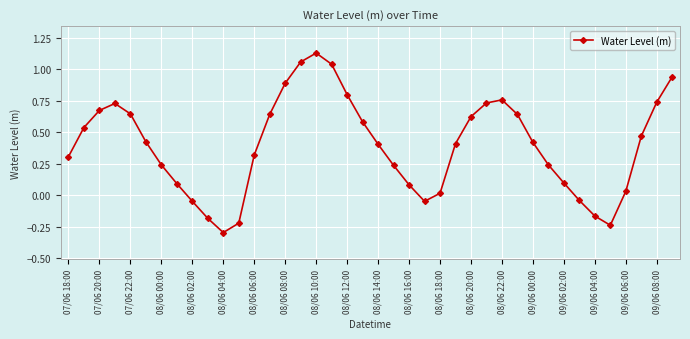

How many points are higher than both their immediate neighbors (excluding endpoints)?

3